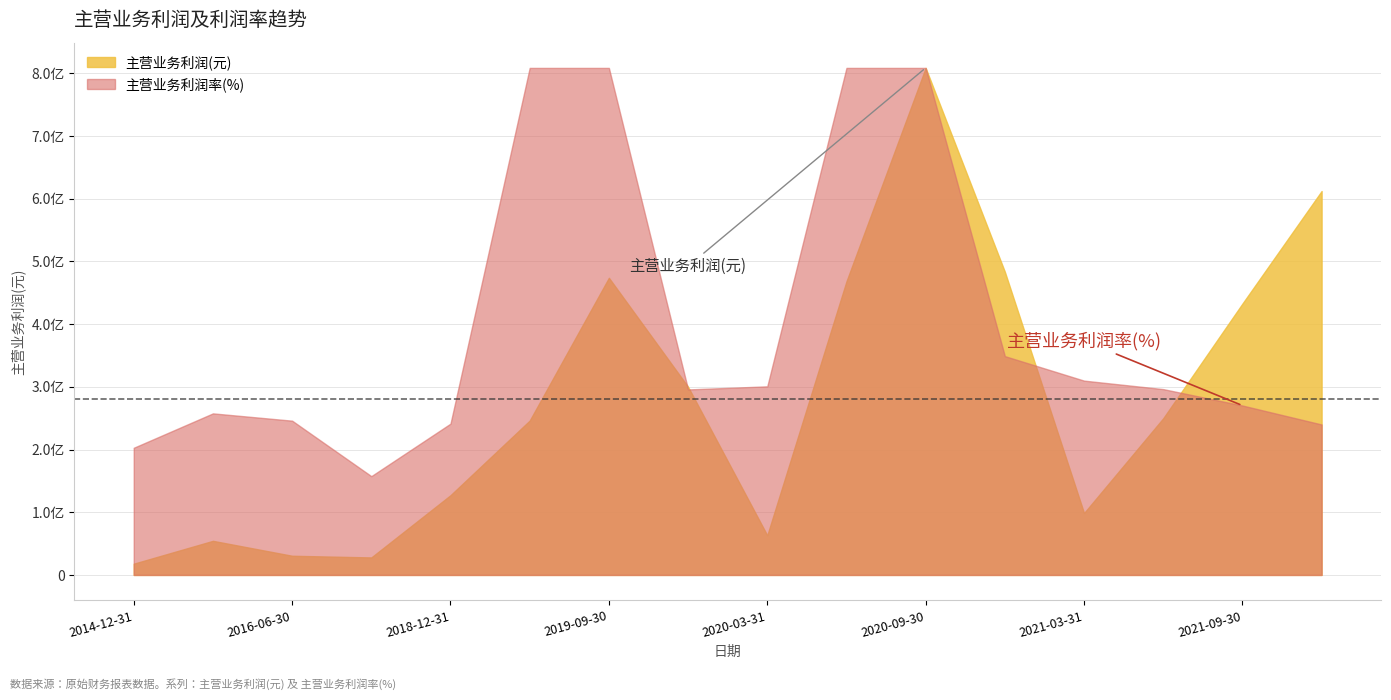

True or false: 主营业务利润(元) has a value of 625185050.4 at 2021-09-30.

False